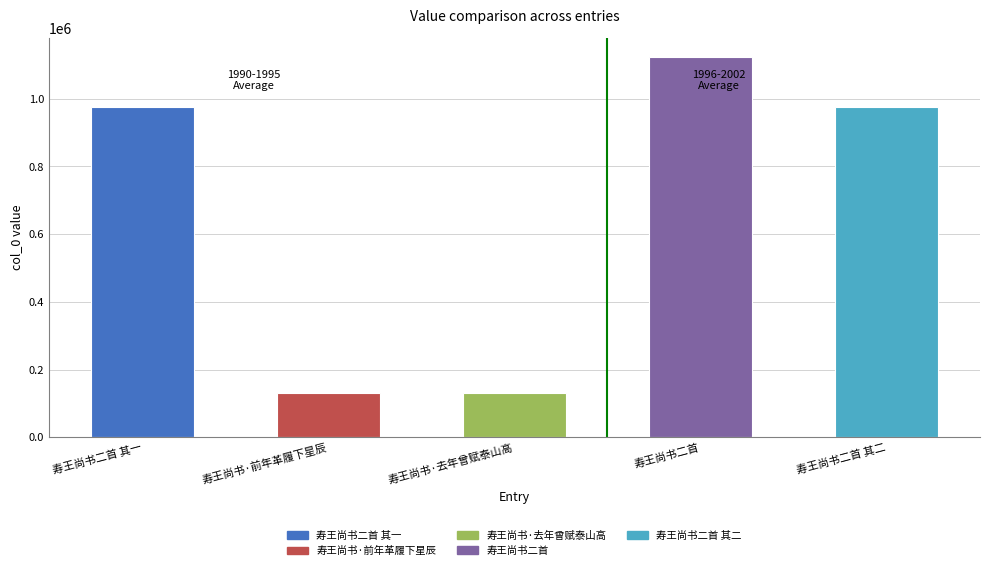

What position from the right is 寿王尚书二首?

2